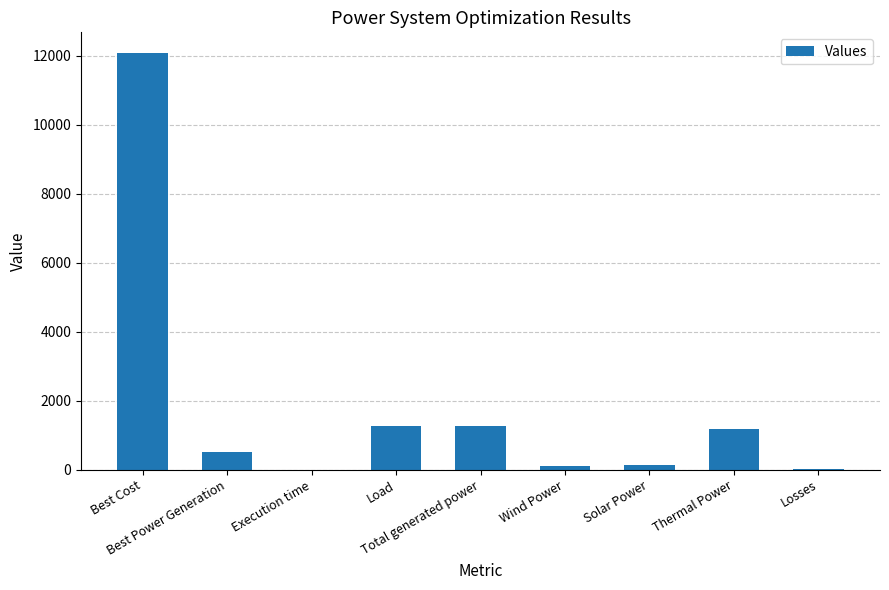

What is the maximum value shown in the chart?

12072.8